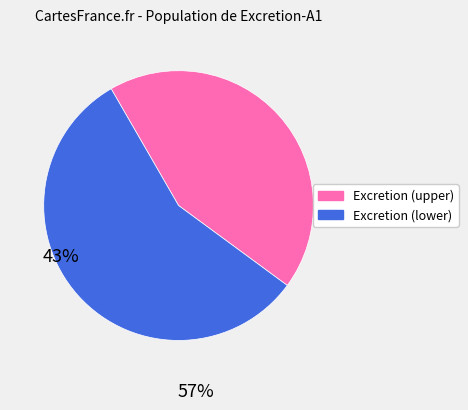

Is there a majority slice in this chart?

Yes